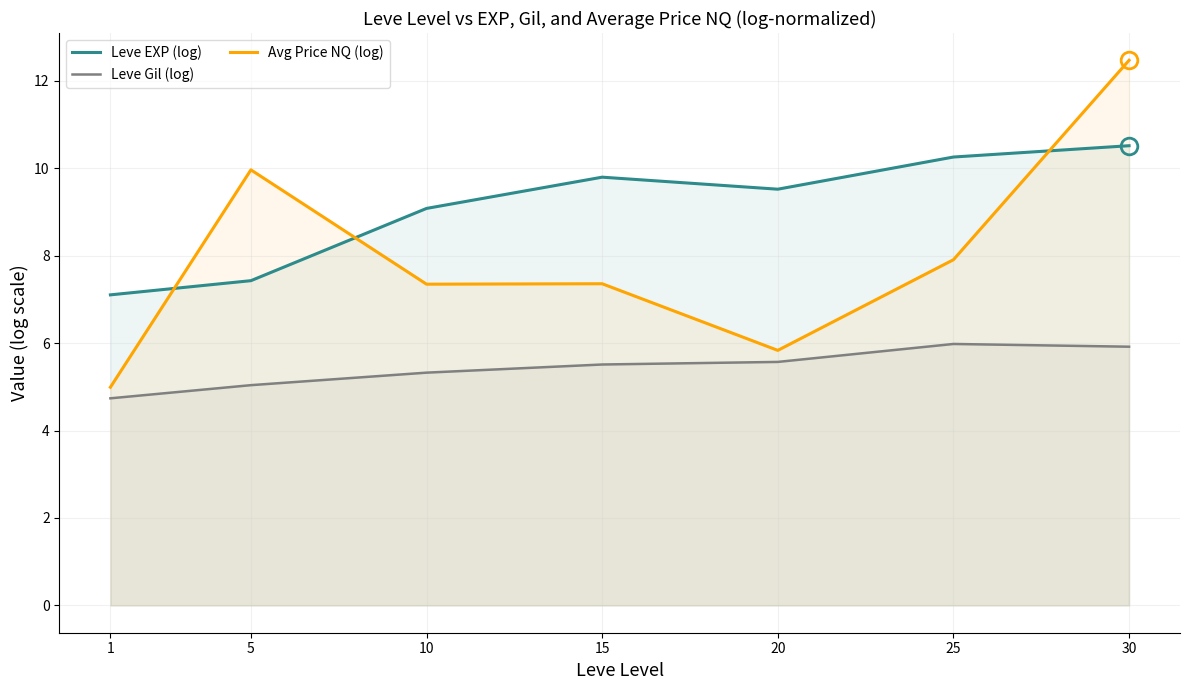

How many values in the Leve Gil (log) series exceed 5?

6